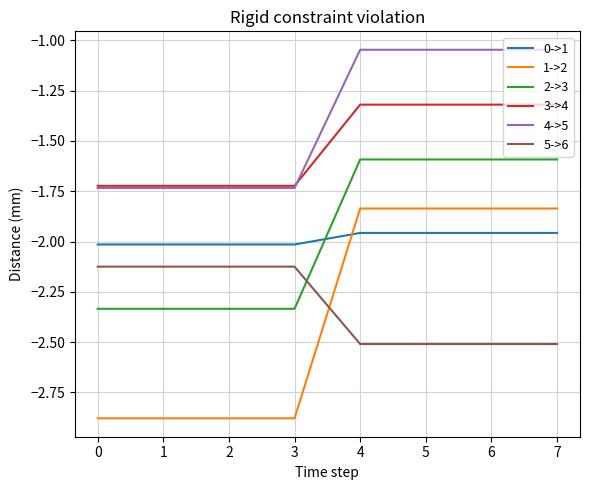

The value of 5->6 at 7 is -3.3. True or false?

False